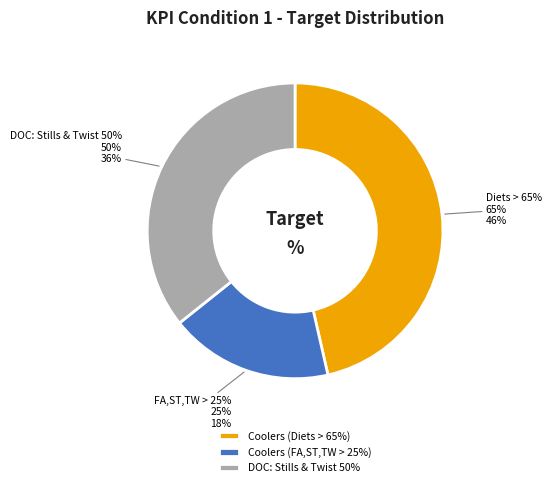

Rank the categories by value from highest to lowest.

Coolers (Diets > 65%), DOC: Stills & Twist 50%, Coolers (FA,ST,TW > 25%)